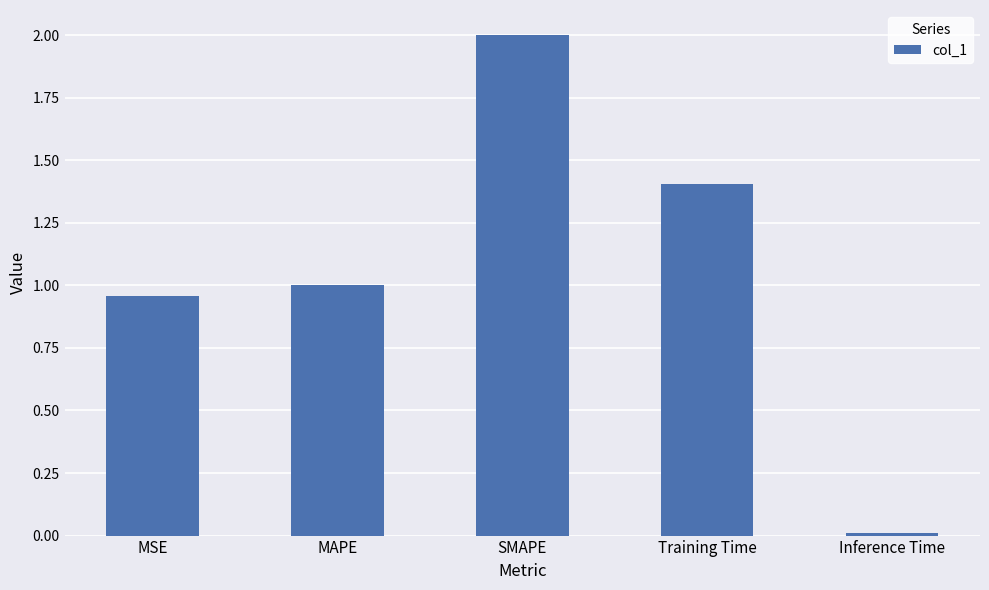

The chart shows a value of 1.7 at MSE. True or false?

False